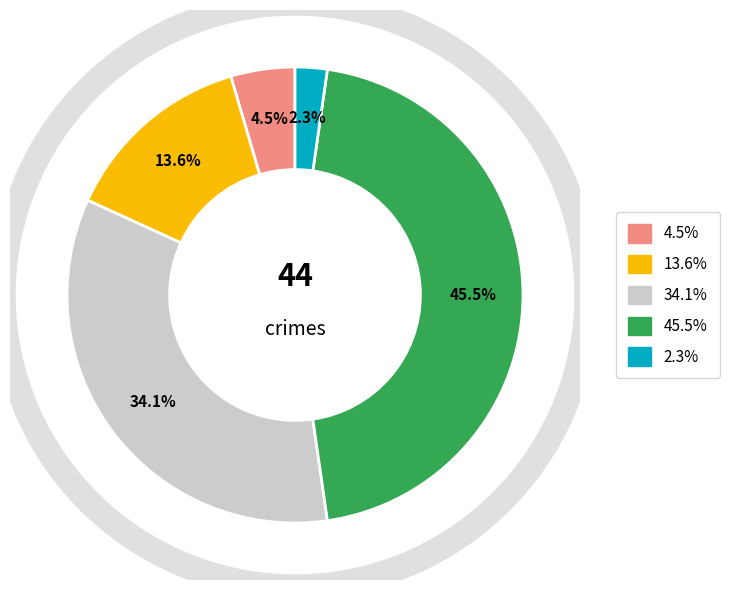

To the nearest percent, what is the difference between the largest and smallest slice percentages?

43%